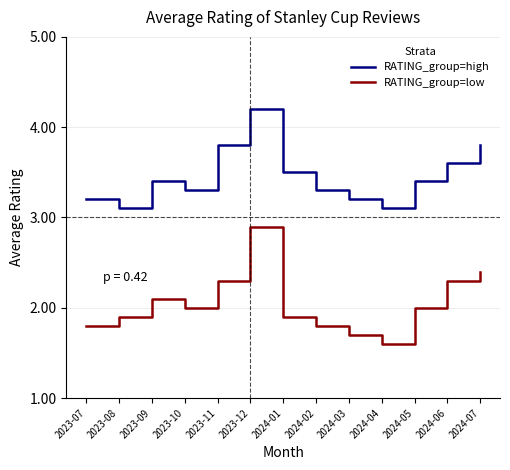

What is the sum of all RATING_group=high values?

44.9